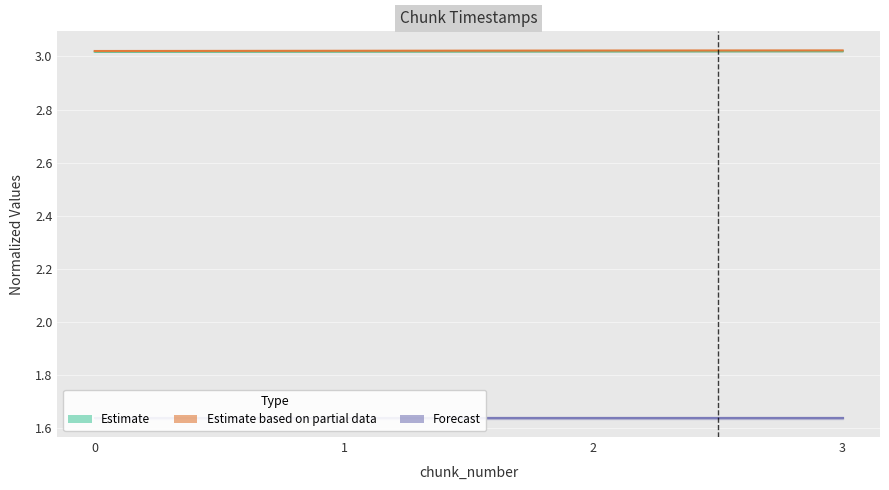

The value of Estimate at 0 is 5.3. True or false?

False